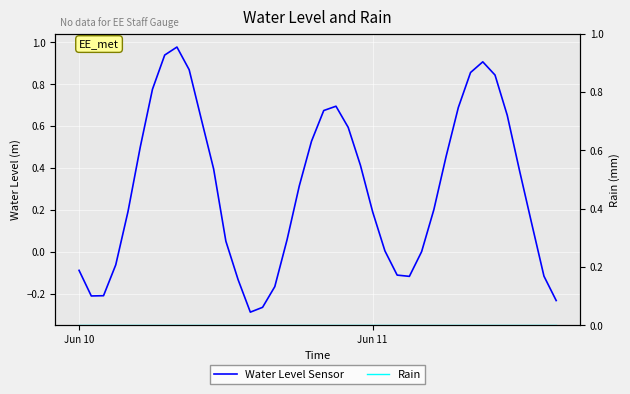

How many interior local valleys does the Water Level Sensor series have?

3